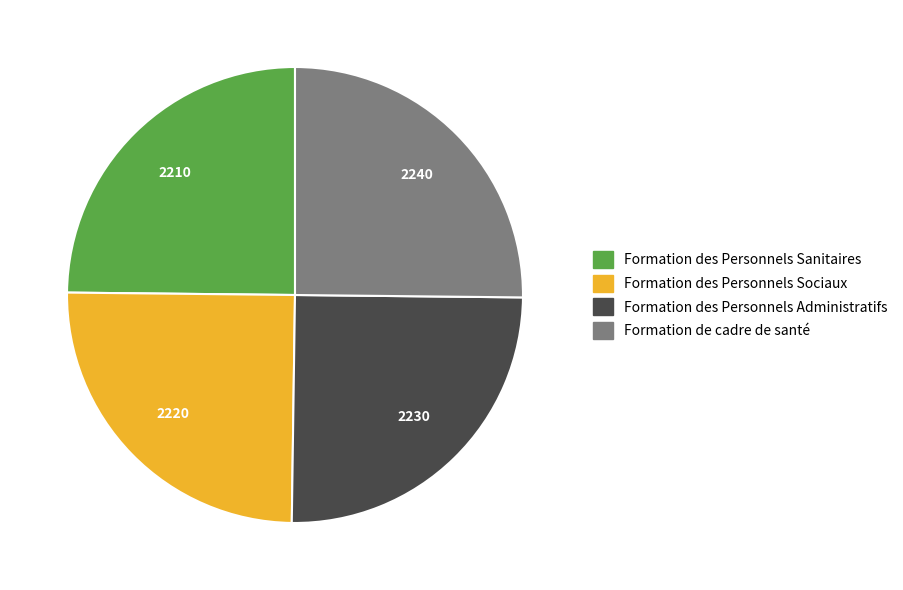

True or false: Formation des Personnels Sanitaires accounts for 33% of the total.

False